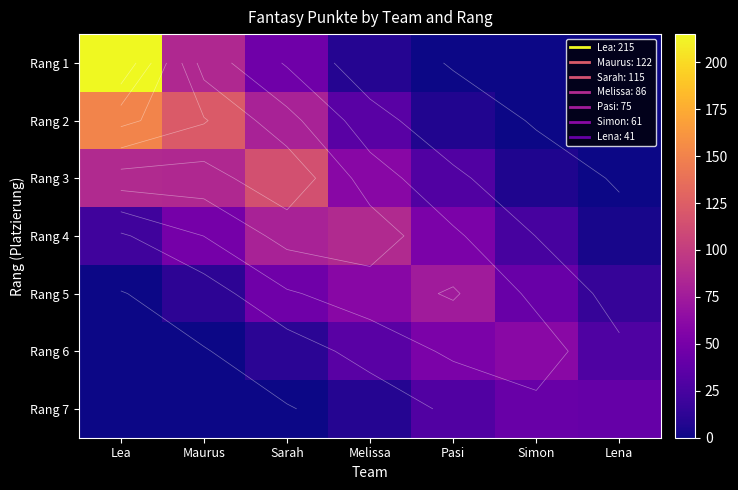

Count the number of categories in the chart.

7